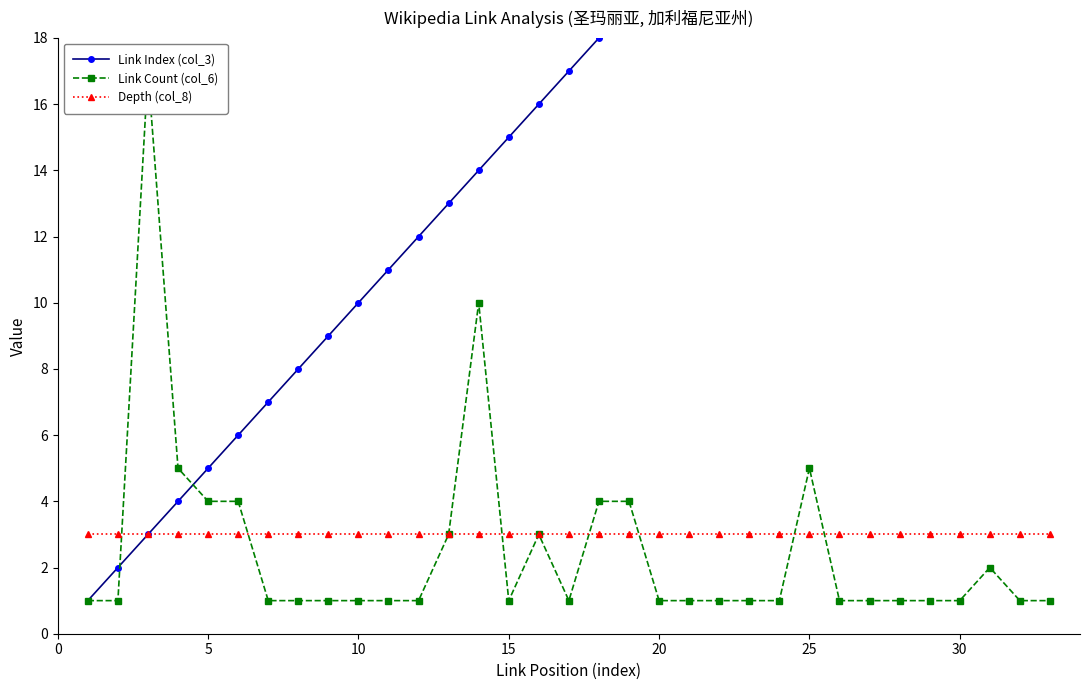

What is the difference between the second highest and minimum values in the Link Index (col_3) series?

31